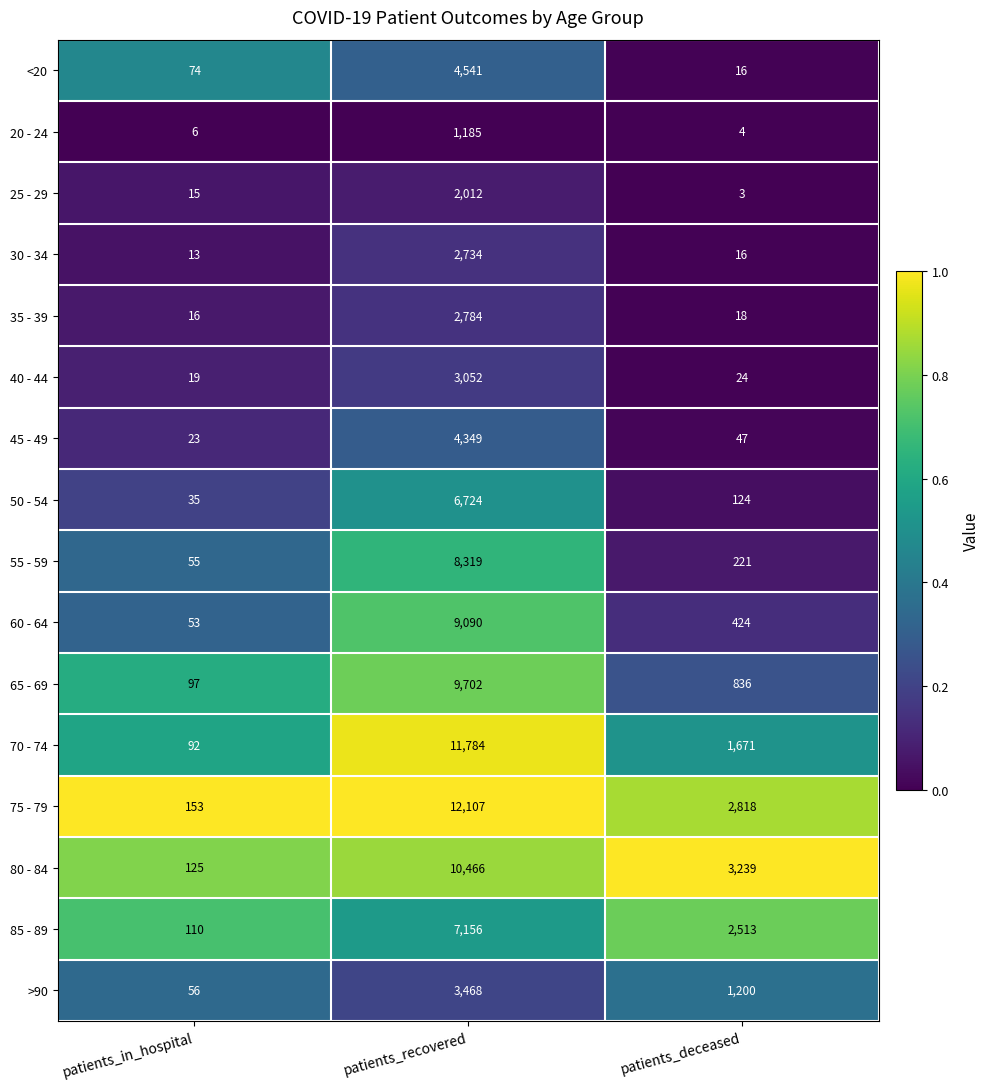

Which series has the largest total across all categories?

75 - 79